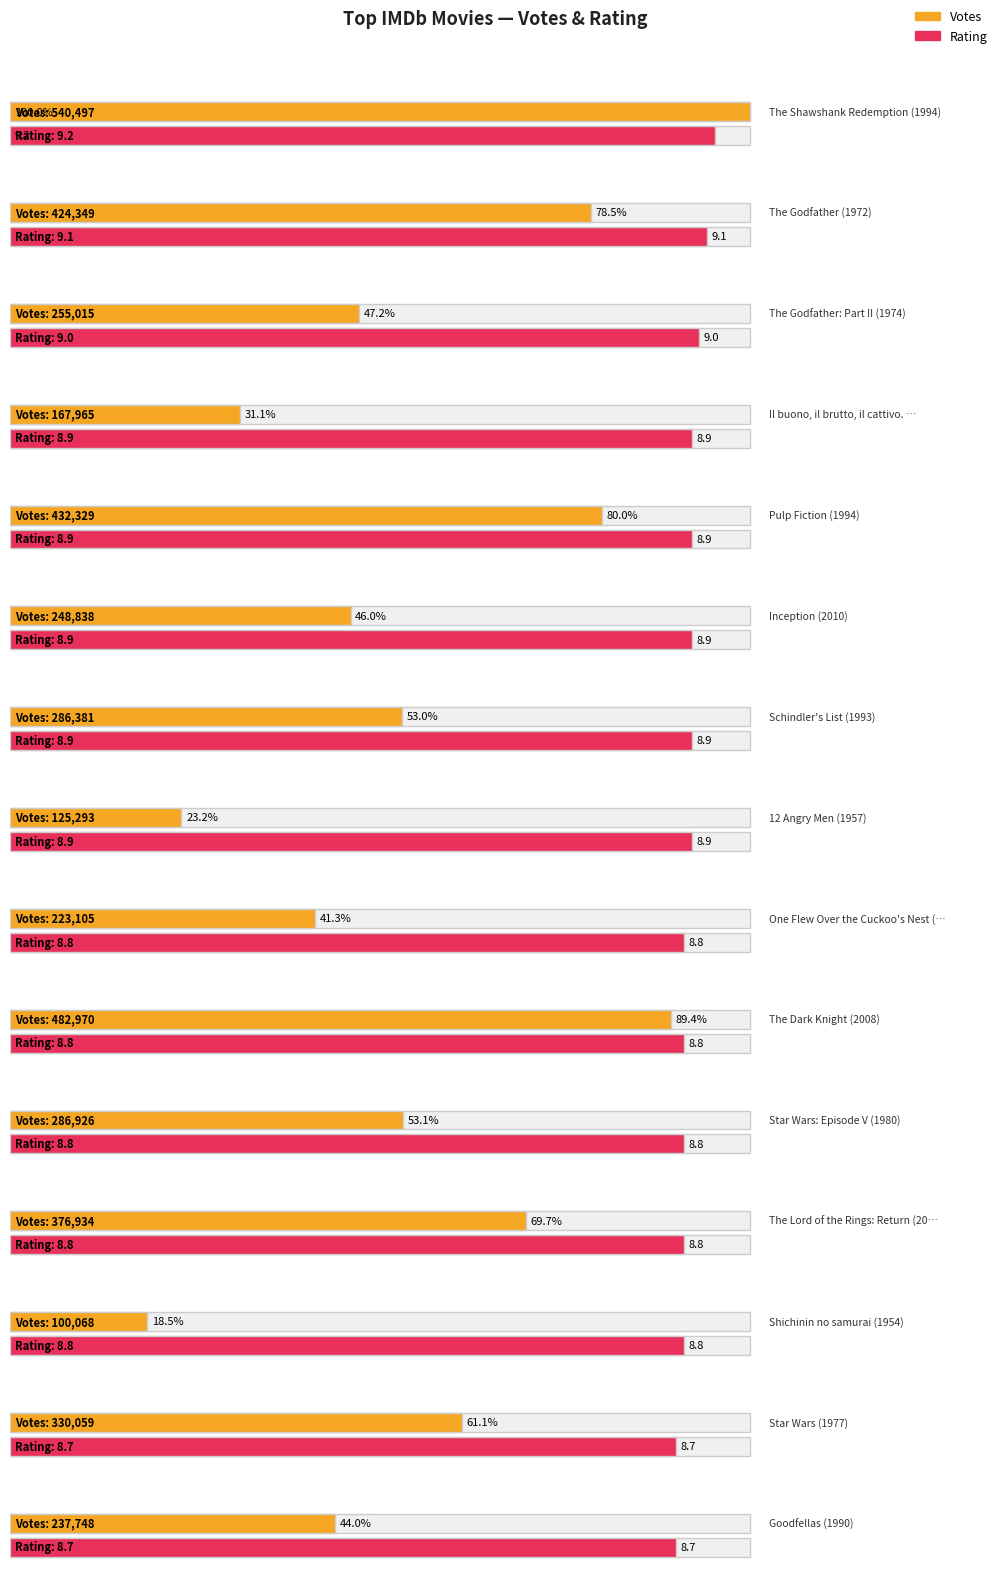

Reading left to right, list all the values displayed in this chart.

Votes: The Shawshank Redemption (1994)=540497.0	The Godfather (1972)=424349.0	The Godfather: Part II (1974)=255015.0	Il buono, il brutto, il cattivo. (1966)=167965.0	Pulp Fiction (1994)=432329.0	Inception (2010)=248838.0	Schindler's List (1993)=286381.0	12 Angry Men (1957)=125293.0	One Flew Over the Cuckoo's Nest (1975)=223105.0	The Dark Knight (2008)=482970.0	Star Wars: Episode V (1980)=286926.0	The Lord of the Rings: Return (2003)=376934.0	Shichinin no samurai (1954)=100068.0	Star Wars (1977)=330059.0	Goodfellas (1990)=237748.0
Rating: The Shawshank Redemption (1994)=9.2	The Godfather (1972)=9.1	The Godfather: Part II (1974)=9.0	Il buono, il brutto, il cattivo. (1966)=8.9	Pulp Fiction (1994)=8.9	Inception (2010)=8.9	Schindler's List (1993)=8.9	12 Angry Men (1957)=8.9	One Flew Over the Cuckoo's Nest (1975)=8.8	The Dark Knight (2008)=8.8	Star Wars: Episode V (1980)=8.8	The Lord of the Rings: Return (2003)=8.8	Shichinin no samurai (1954)=8.8	Star Wars (1977)=8.7	Goodfellas (1990)=8.7